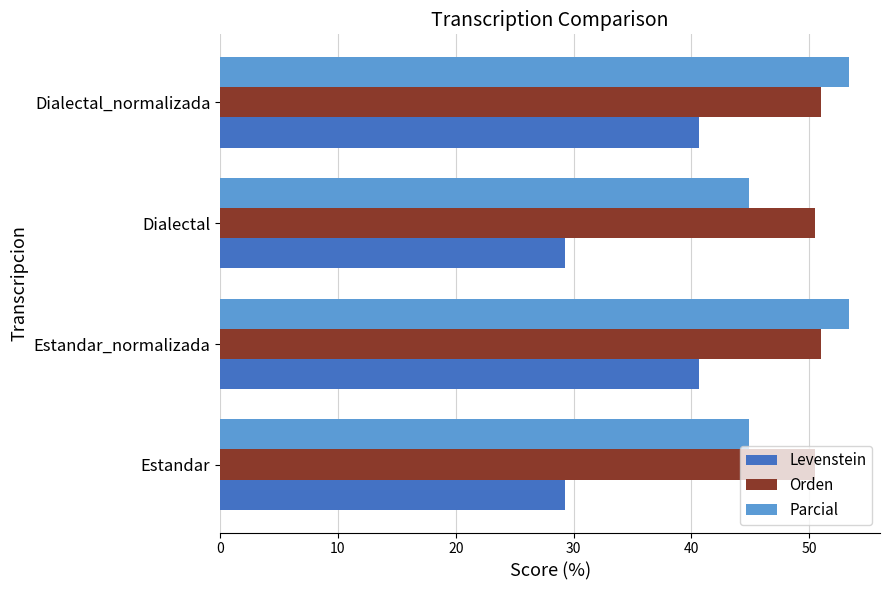

At Estandar_normalizada, list the series in order from largest to smallest.

Parcial, Orden, Levenstein